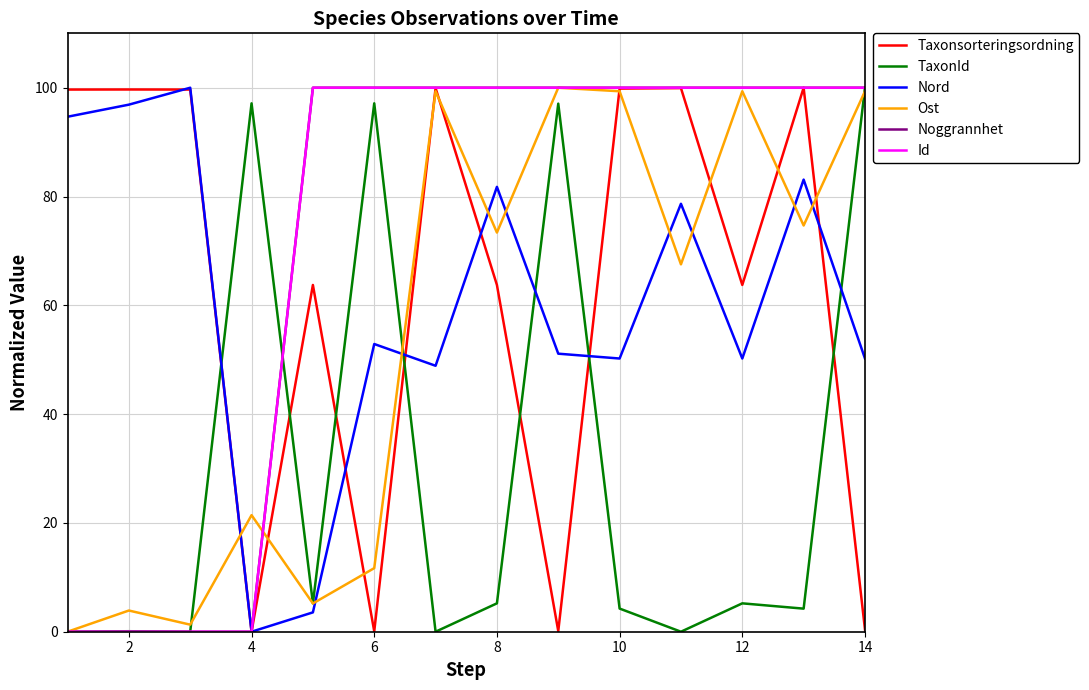

Is this an area chart (filled region under the line)?

No